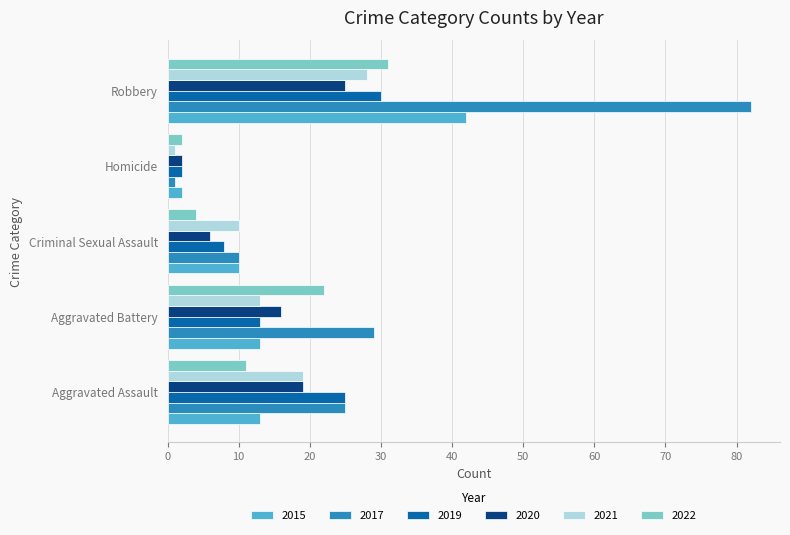

What value does the 2021 series have at Aggravated Battery, to the nearest 10?

10